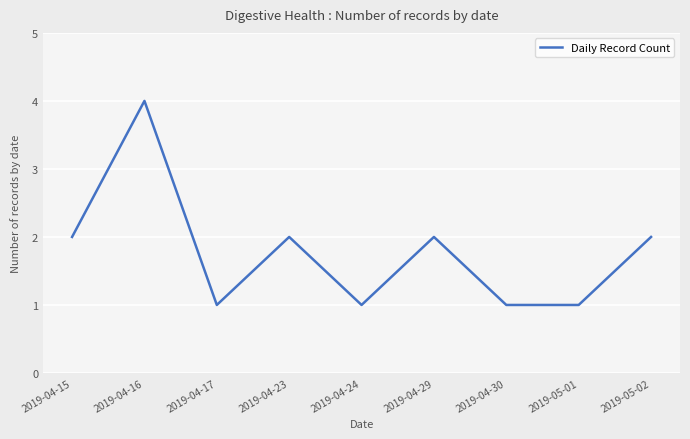

What position from the left is 2019-04-24?

5